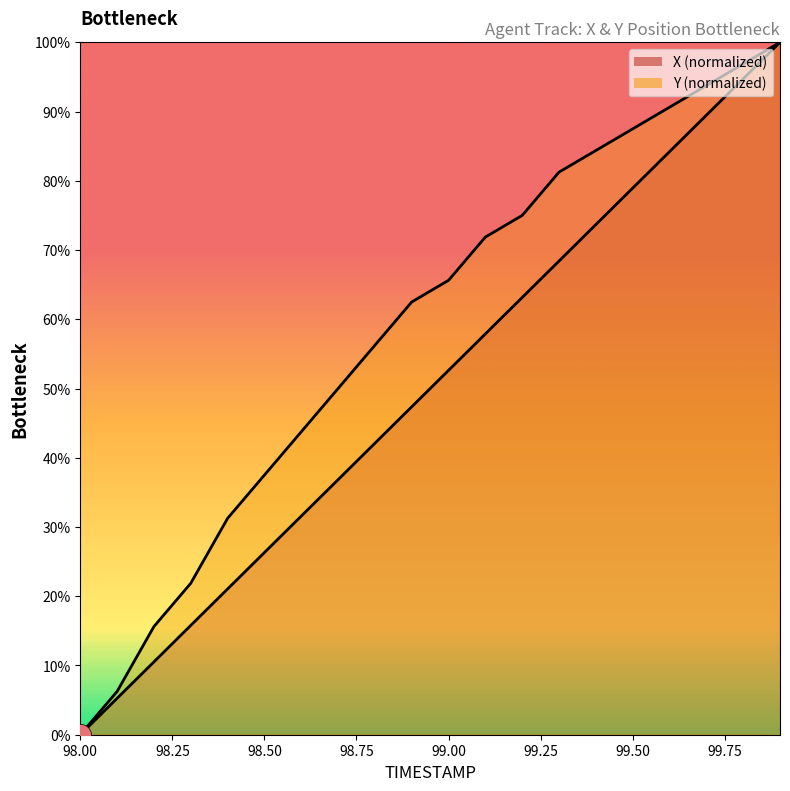

At which label does Y first exceed 65?

99.0